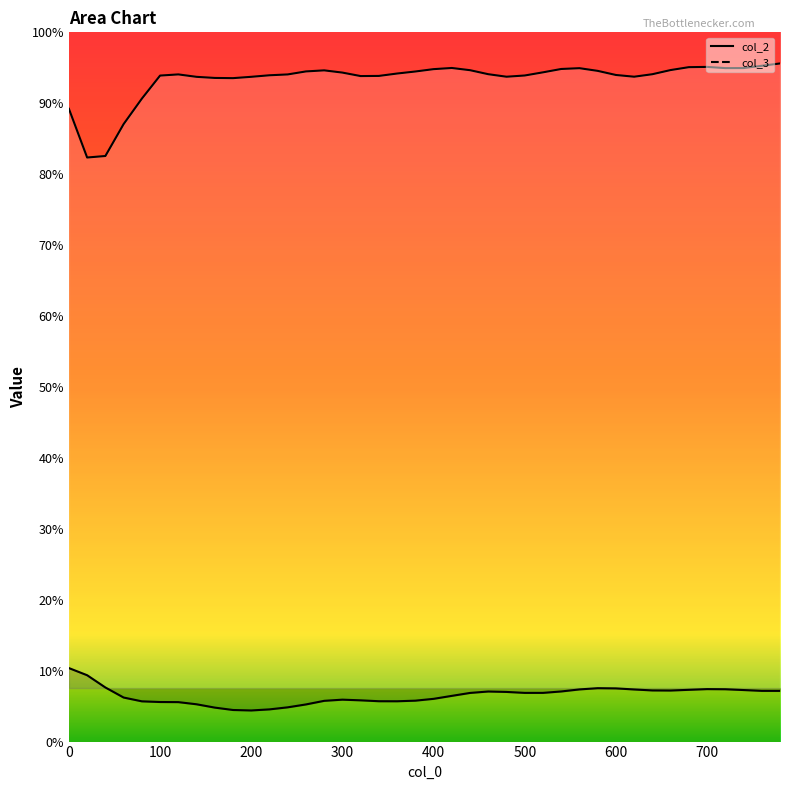

Where is the first local minimum for col_2?

20